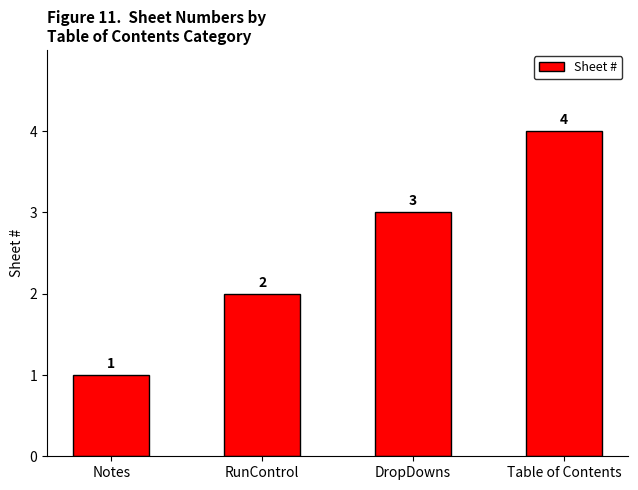

What is the label of the 2nd bar from the right?

DropDowns